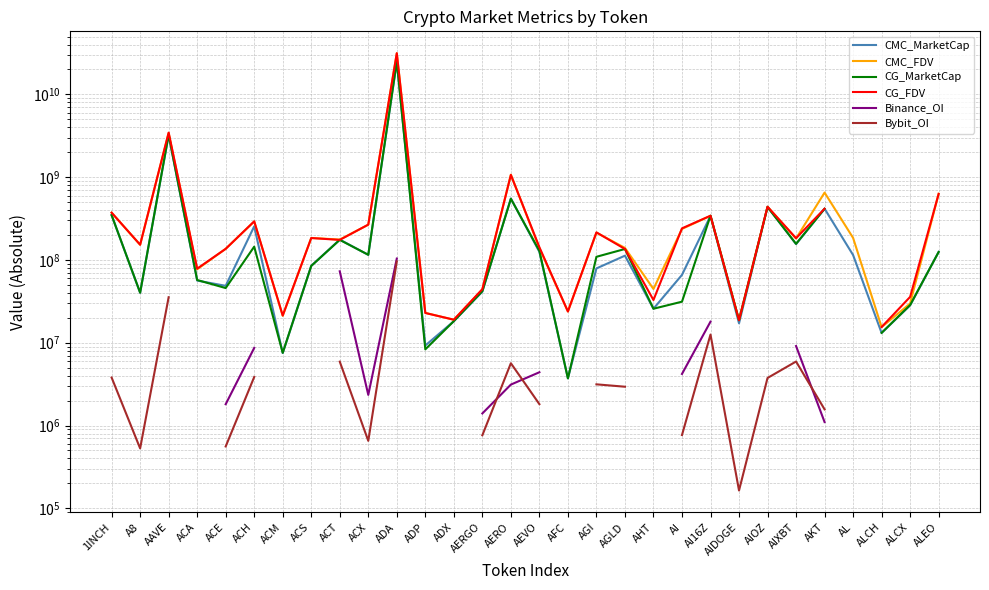

How many lines are shown in the chart?

6